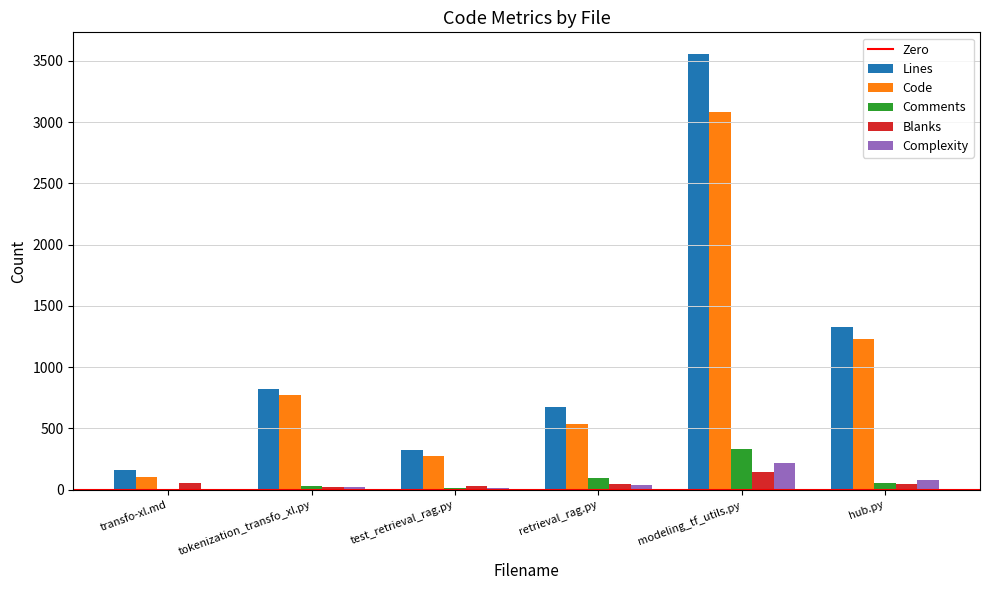

At which category is the sum across all series the highest?

modeling_tf_utils.py